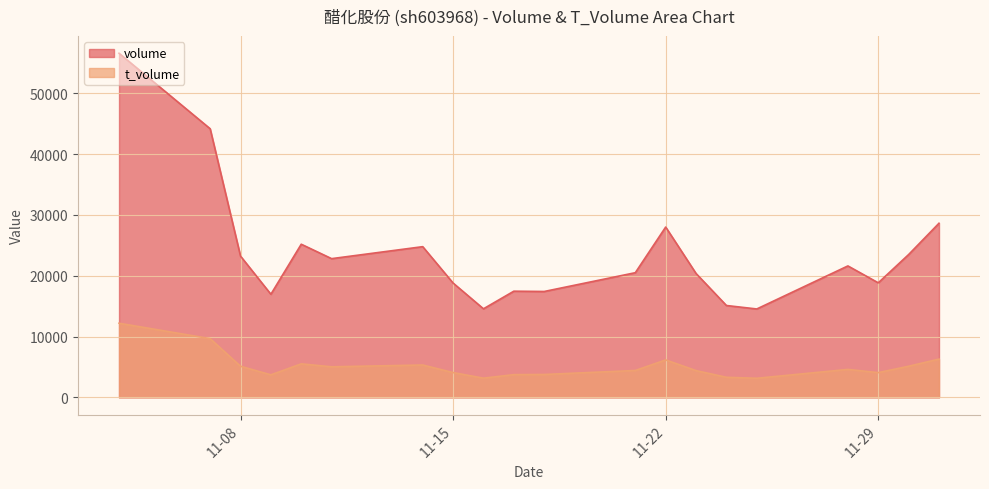

Does the chart display data point markers on the line(s)?

No